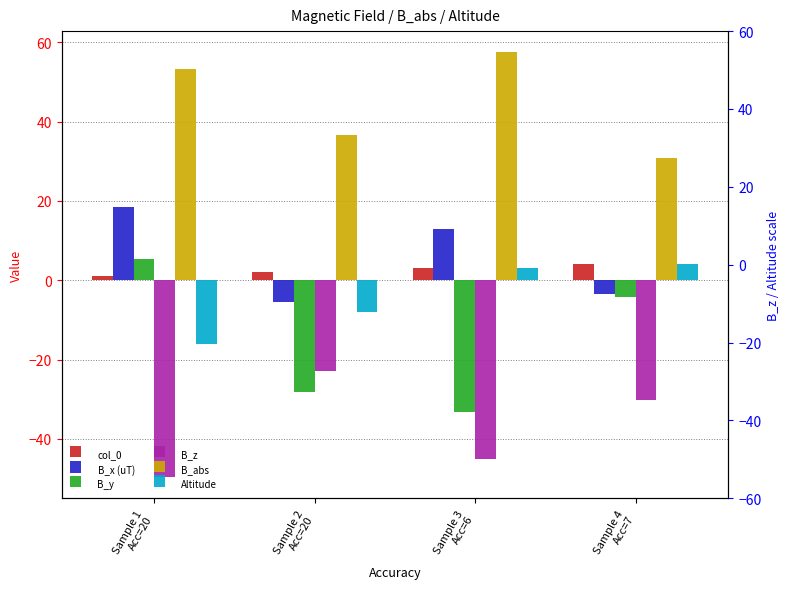

At how many categories does at least one series exceed -38?

4